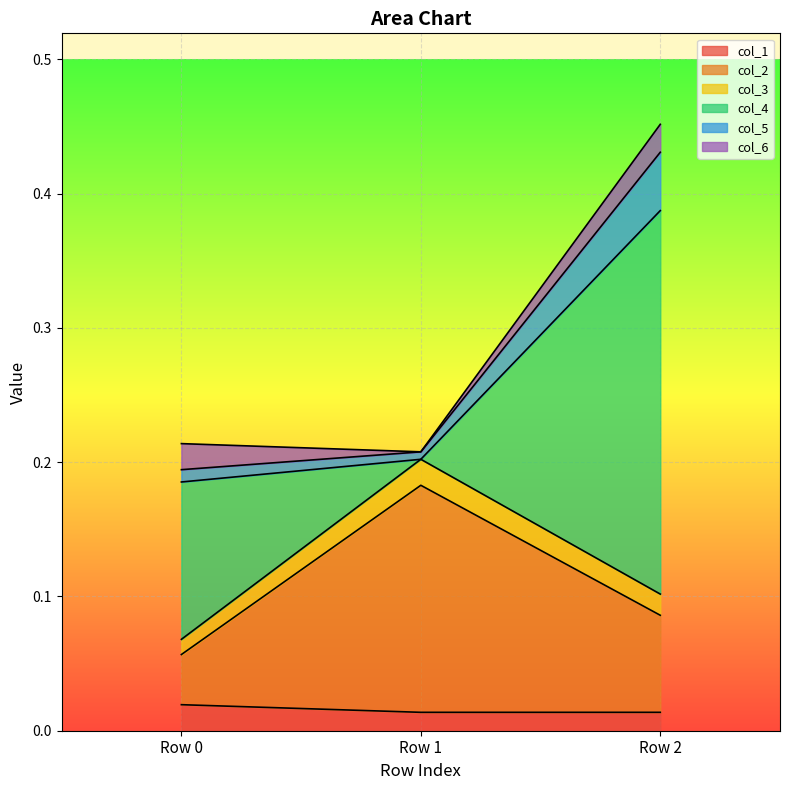

How many lines are shown in the chart?

6